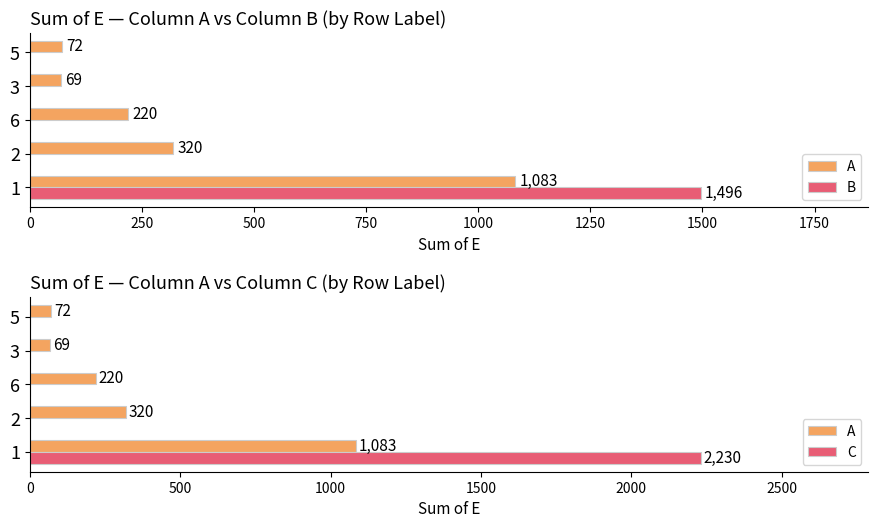

Reading left to right, extract all data points from this chart.

A: 1083	320	220	69	72
B: 1496	0	0	0	0
C: 2230	0	0	0	0